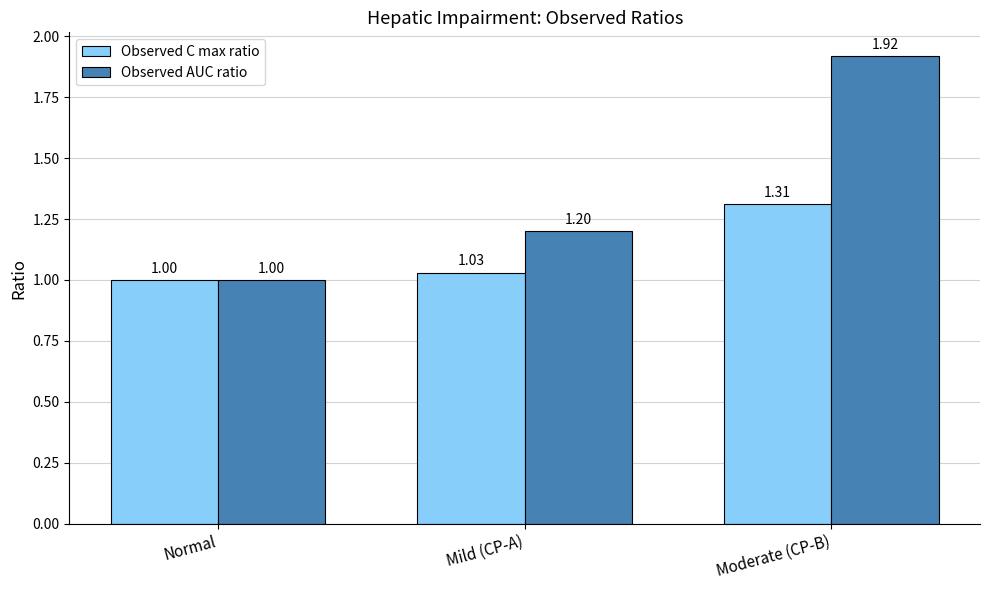

Which series changed the most between Normal and Moderate (CP-B)?

Observed AUC ratio